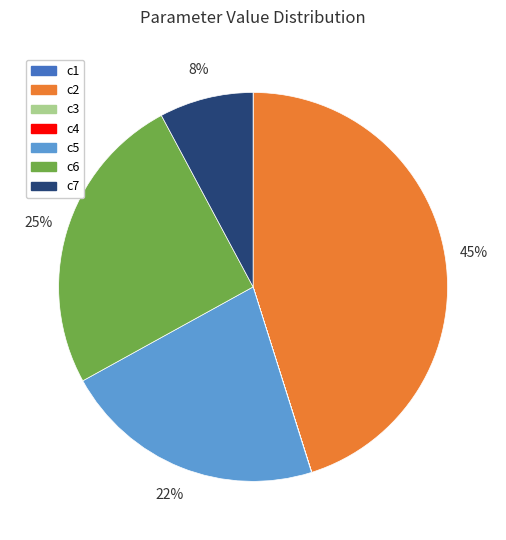

Between c5 and c7, which is larger?

c5